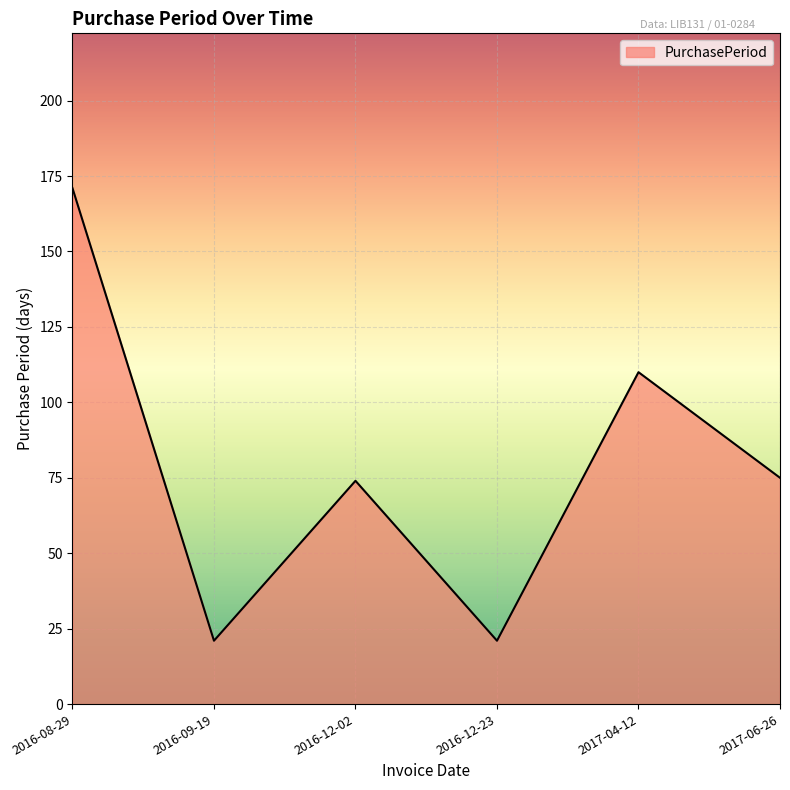

Between 2017-06-26 and 2016-12-23, which is larger?

2017-06-26